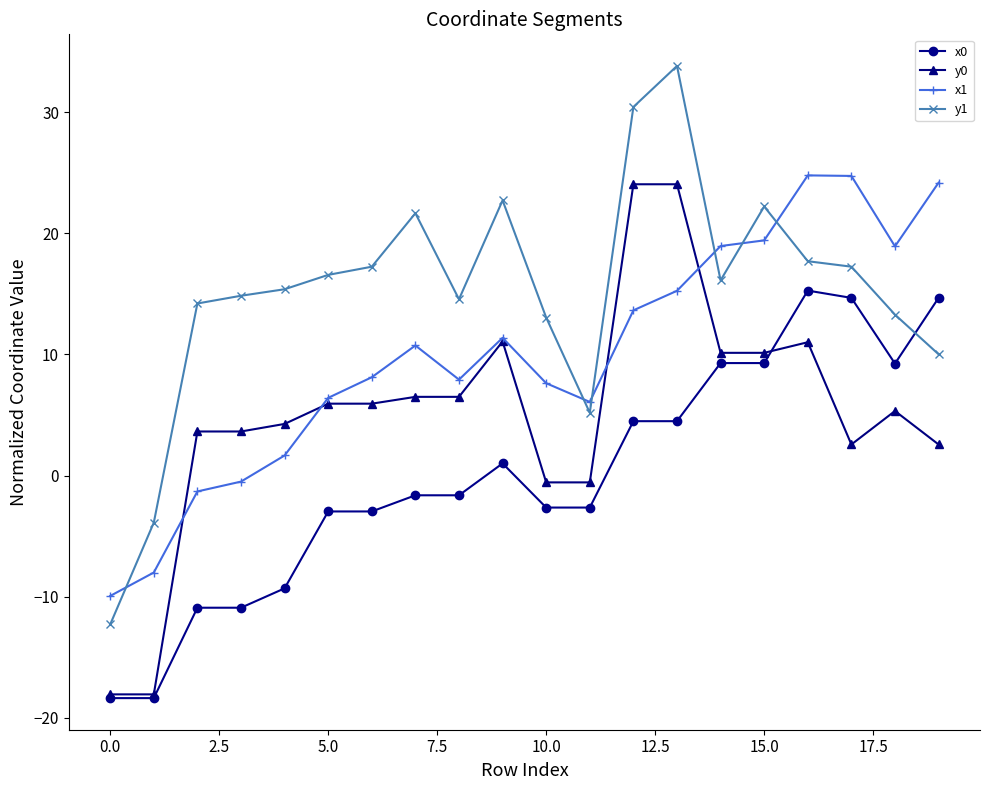

What is the value of the y1 point at the 1st from the left?

-12.3